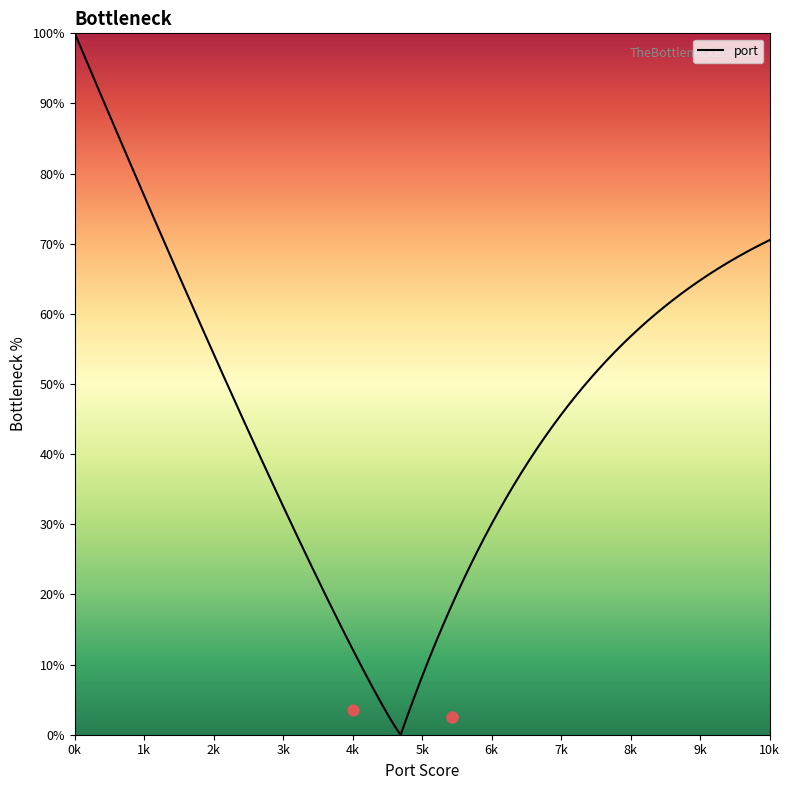

What is the ratio of the value at 123456 to the value at 123456?

1.0